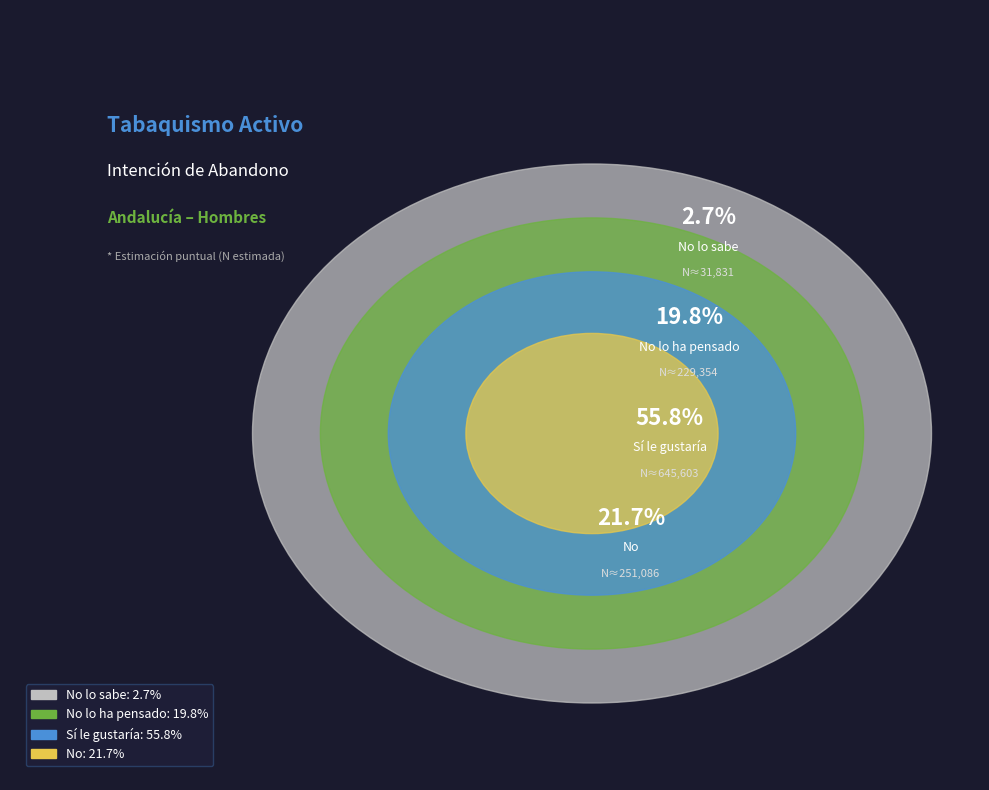

To the nearest percent, what portion does Sí le gustaría represent?

56%